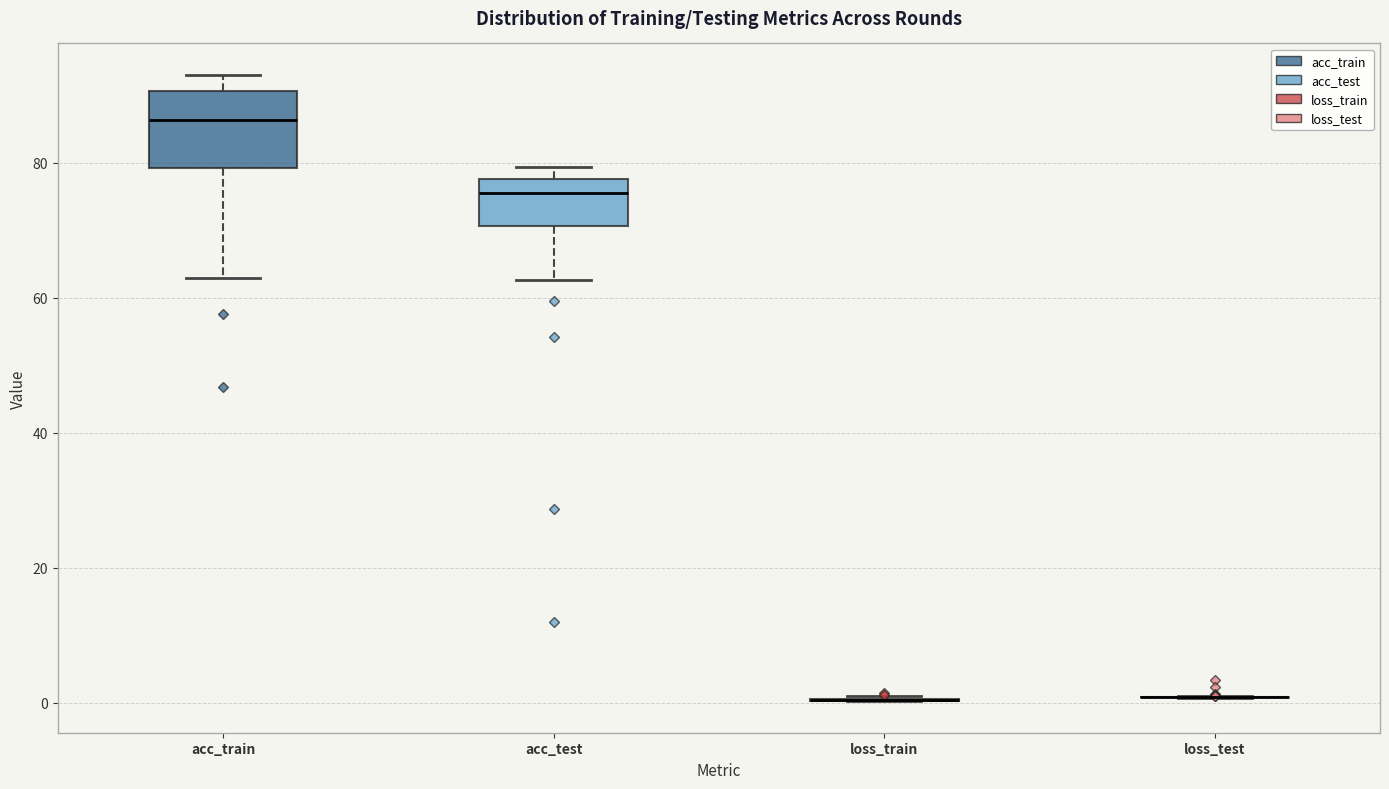

Where is the lower edge of the box for acc_train on the y-axis? The values are not printed on the chart, so give them approximately, as read against the axis.

80